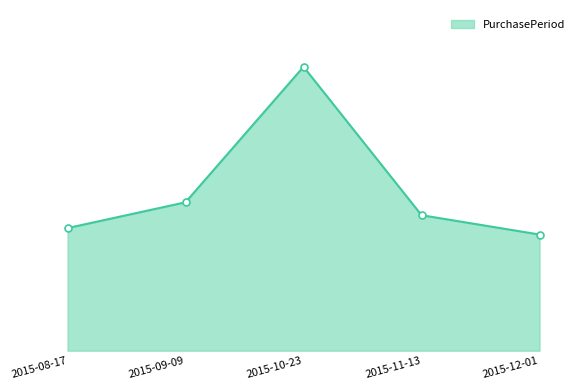

Does the chart have visible grid lines?

No